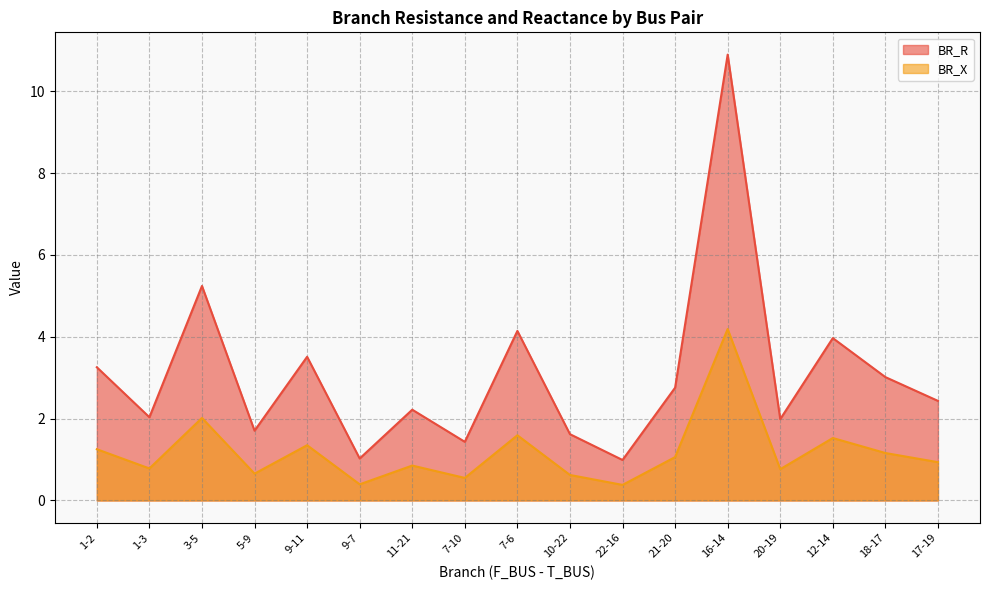

Rank the series at 1-2 from lowest to highest value.

BR_X, BR_R